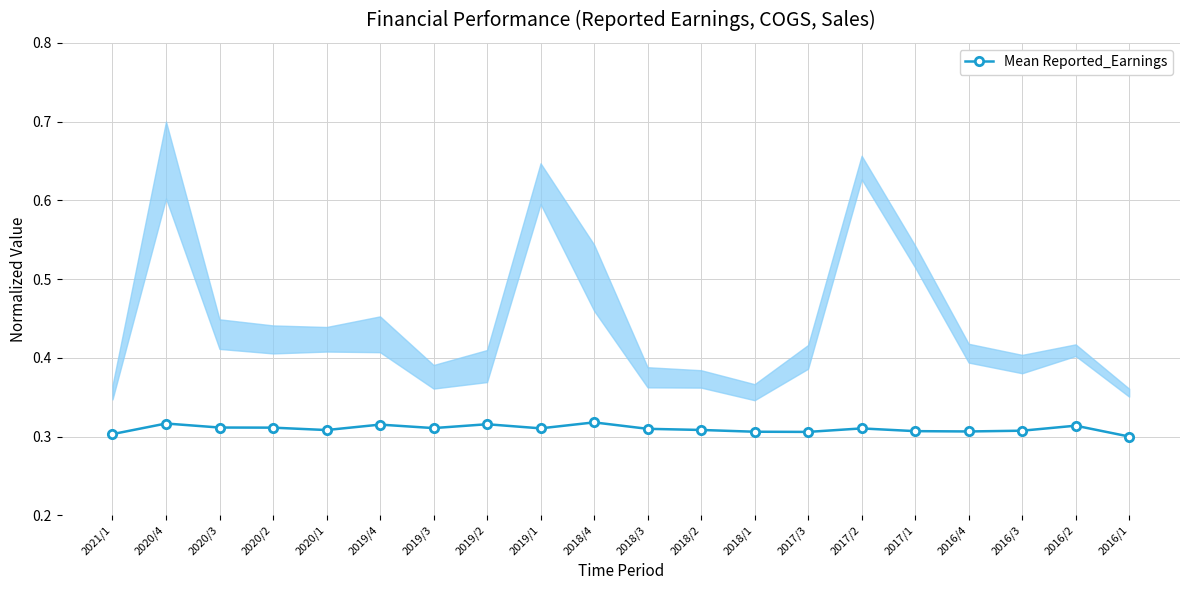

How many values are between 0 and 1?

20